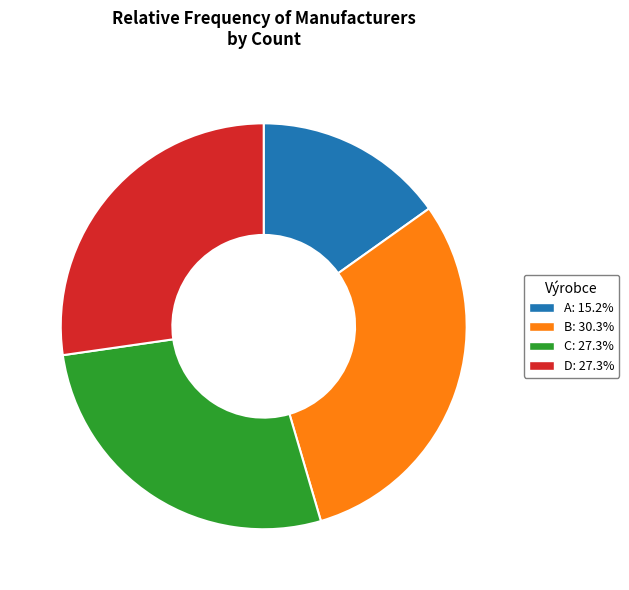

Combined, do B and C account for over 50%?

Yes